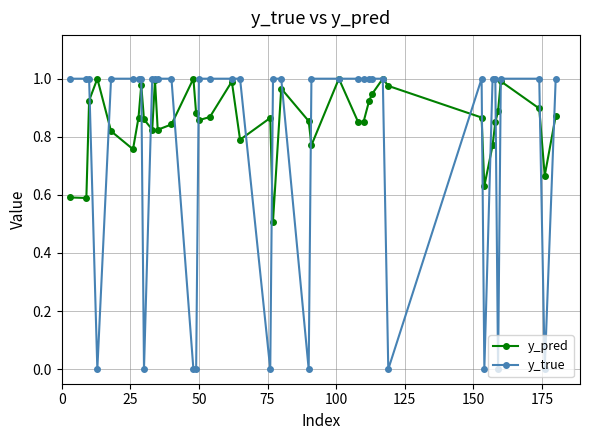

Rank the series by their average value, from lowest to highest.

y_true, y_pred